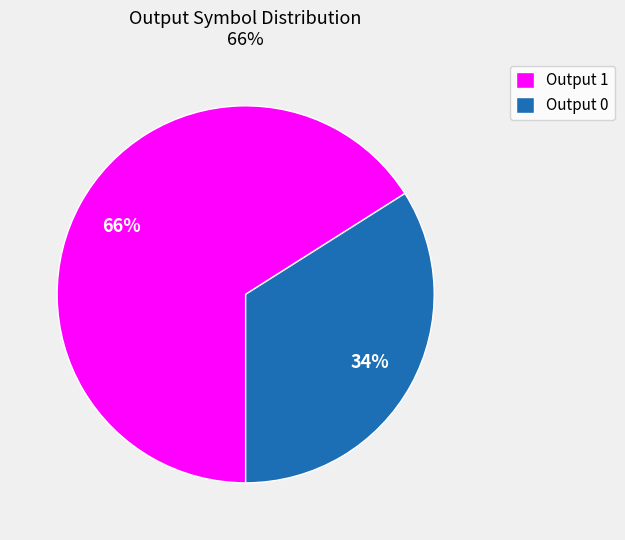

Which slice is the smallest?

Output 0